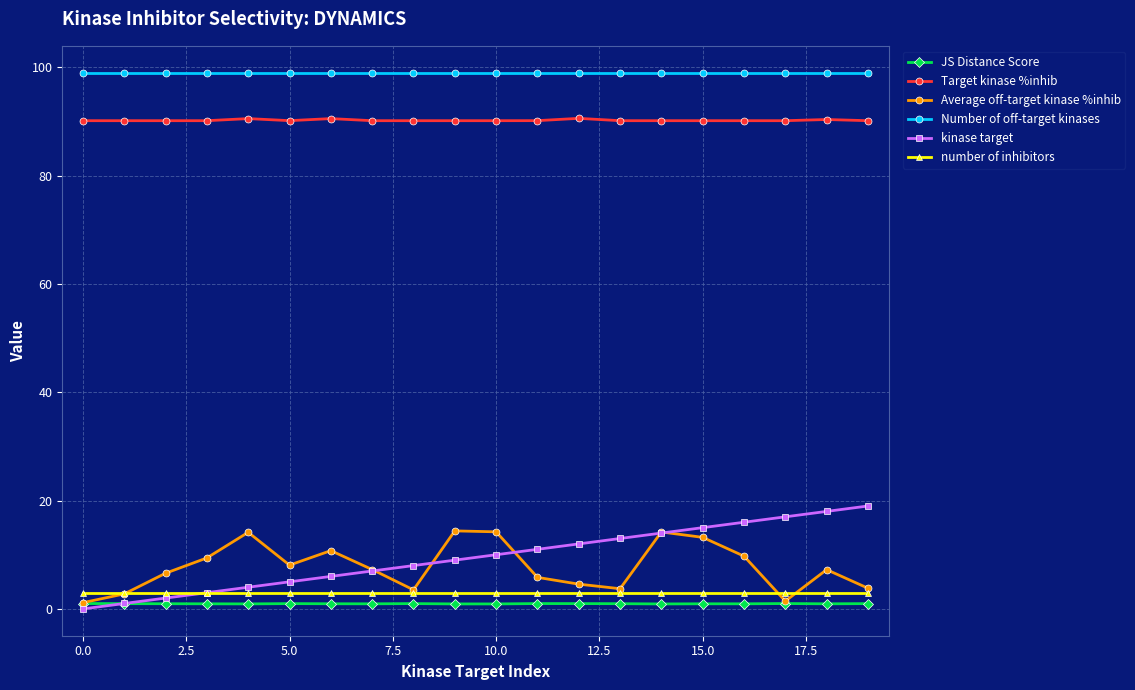

What is the value of the number of inhibitors point at the 14th from the left?

3.0